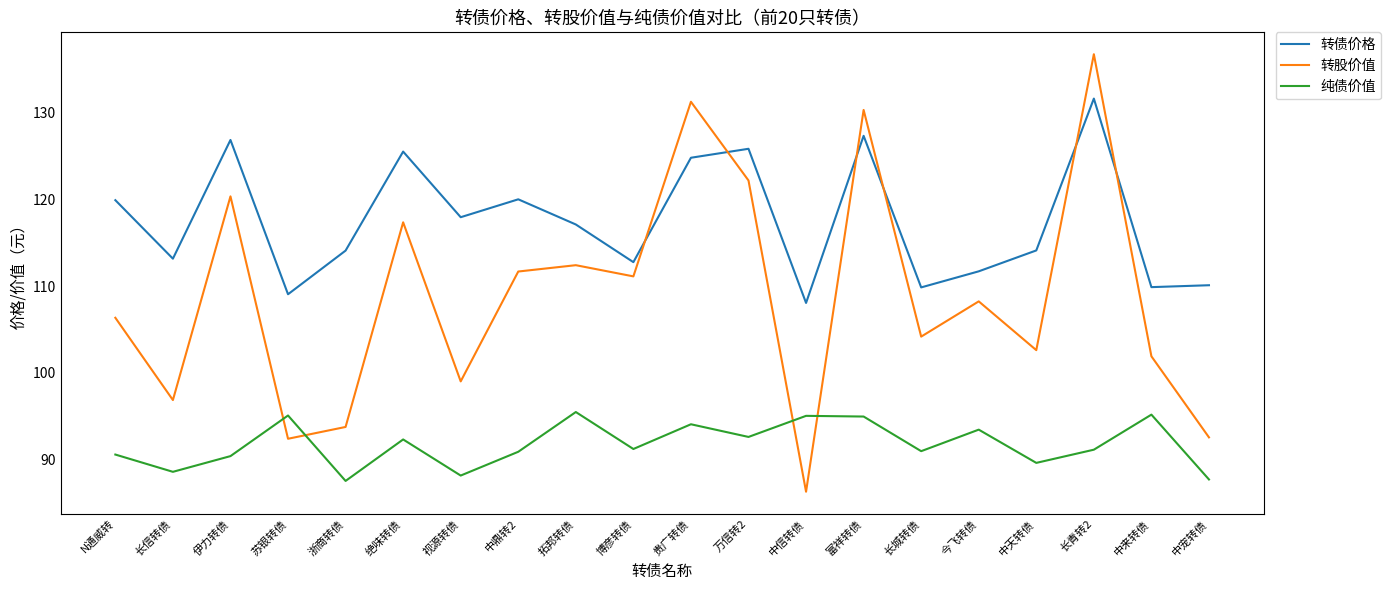

Is this an area chart (filled region under the line)?

No